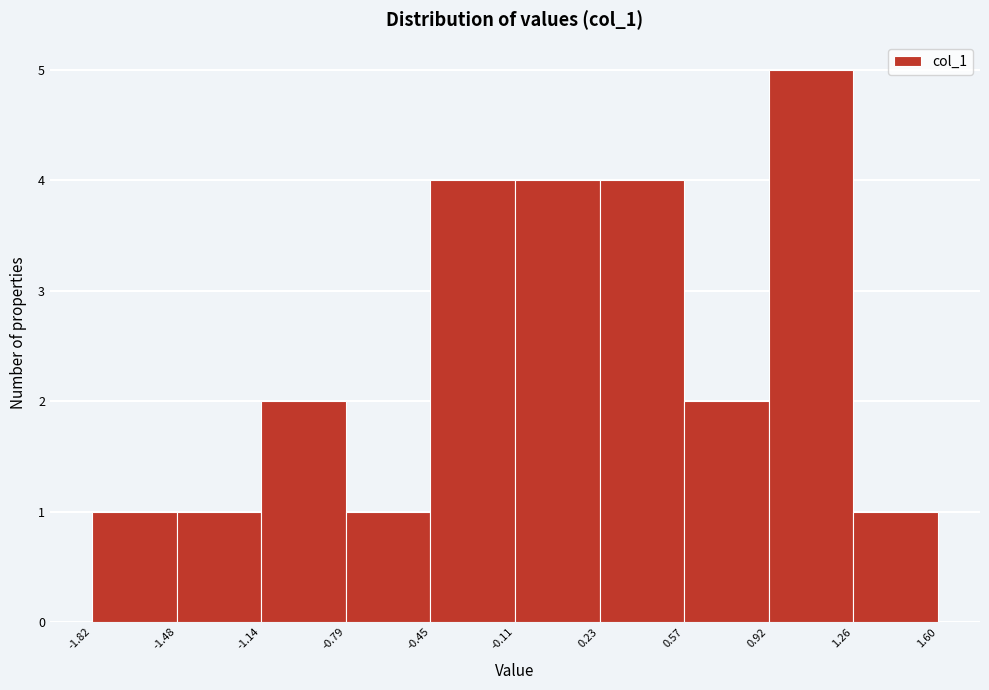

Over which range of the x-axis is the bar tallest?

0.92 to 1.26